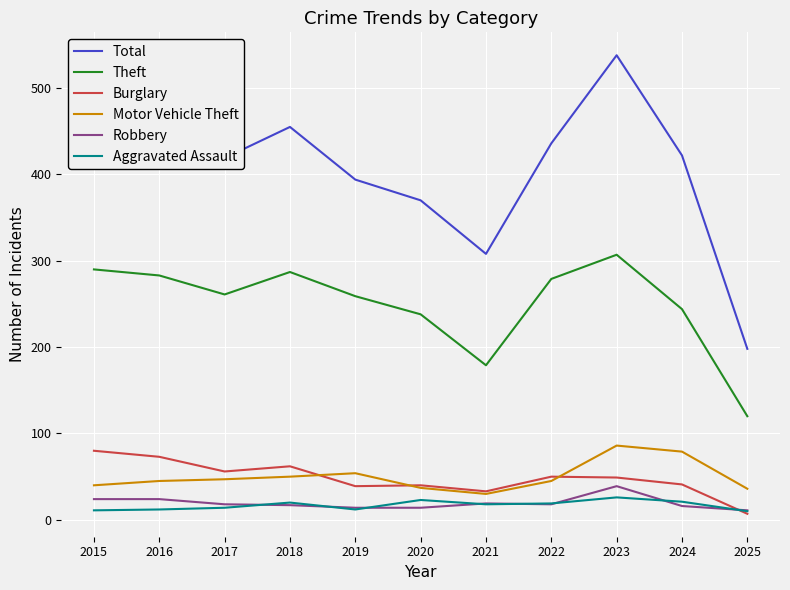

Which series has the largest range (max minus min)?

Total